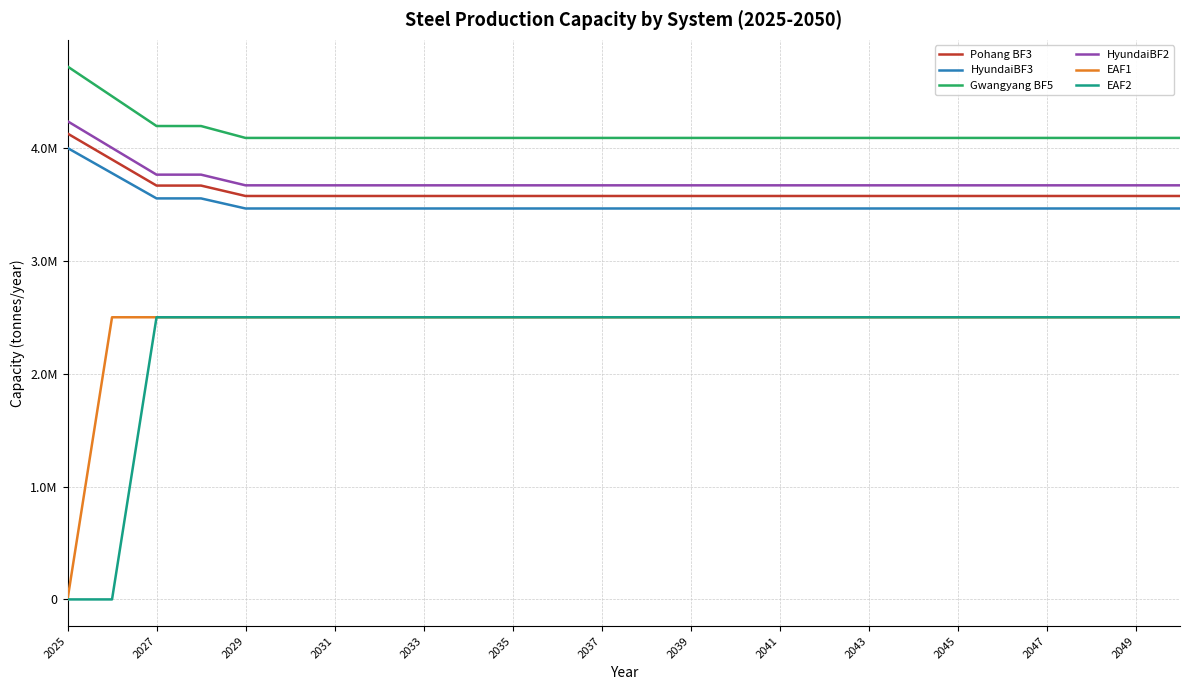

True or false: EAF2 and EAF1 cross at least once.

False